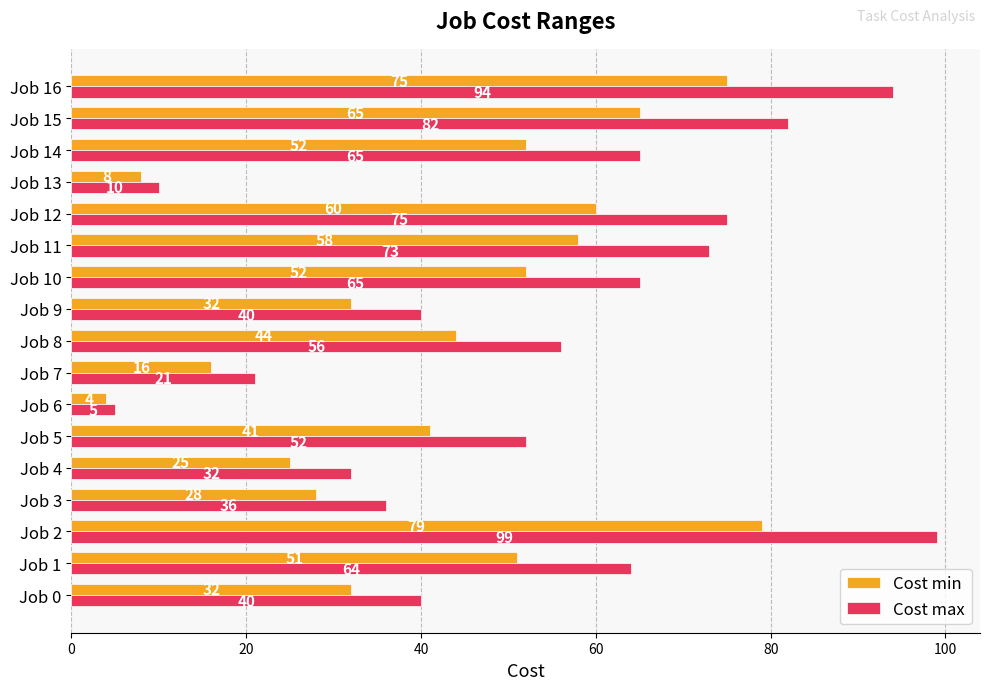

Rank the series by their maximum value, from lowest to highest.

Cost min, Cost max